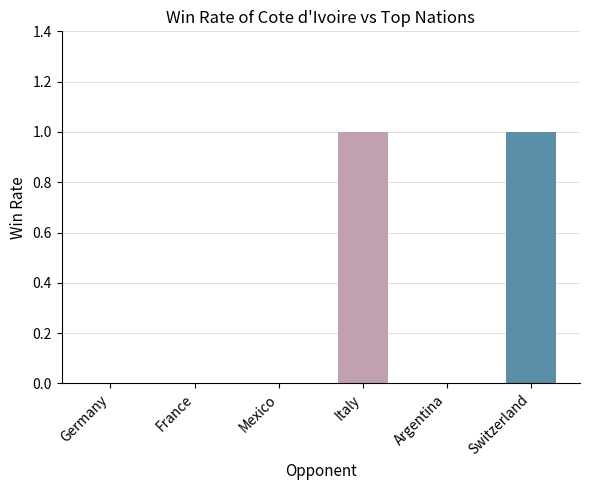

What is the greatest value displayed?

1.0